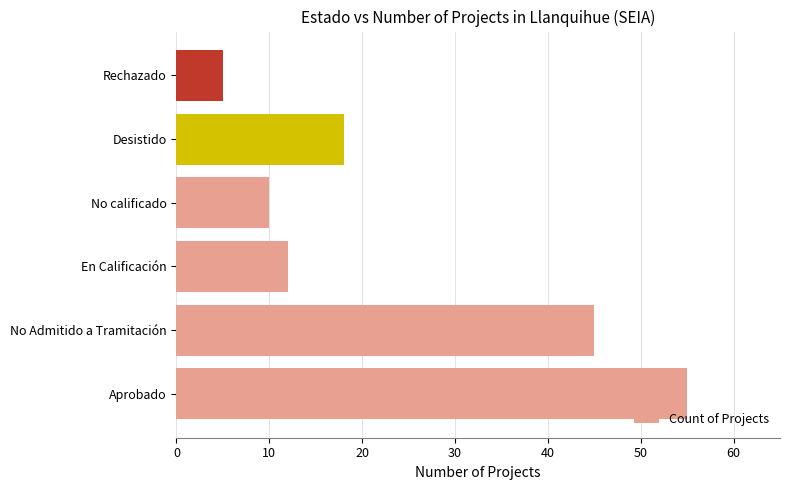

What is the difference between the maximum and second lowest values?

45